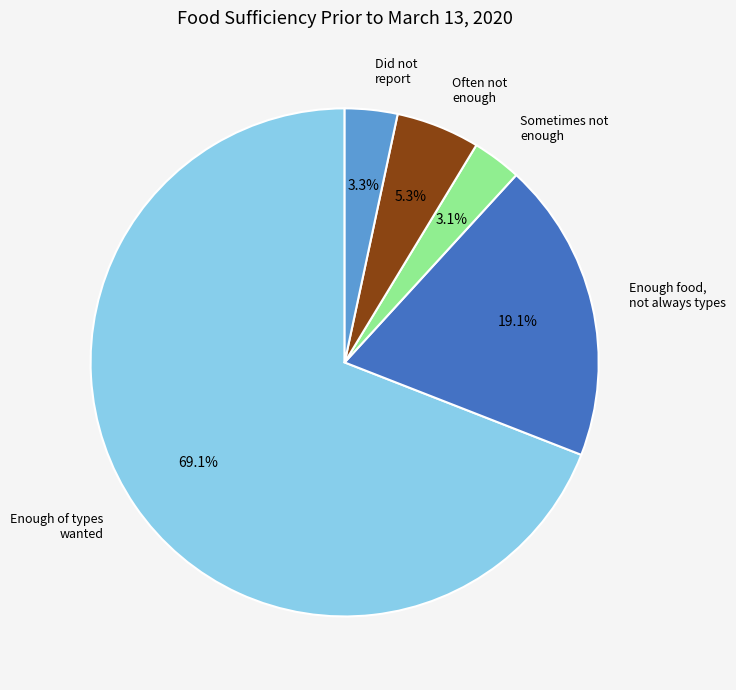

Is there any slice that represents more than half of the pie?

Yes